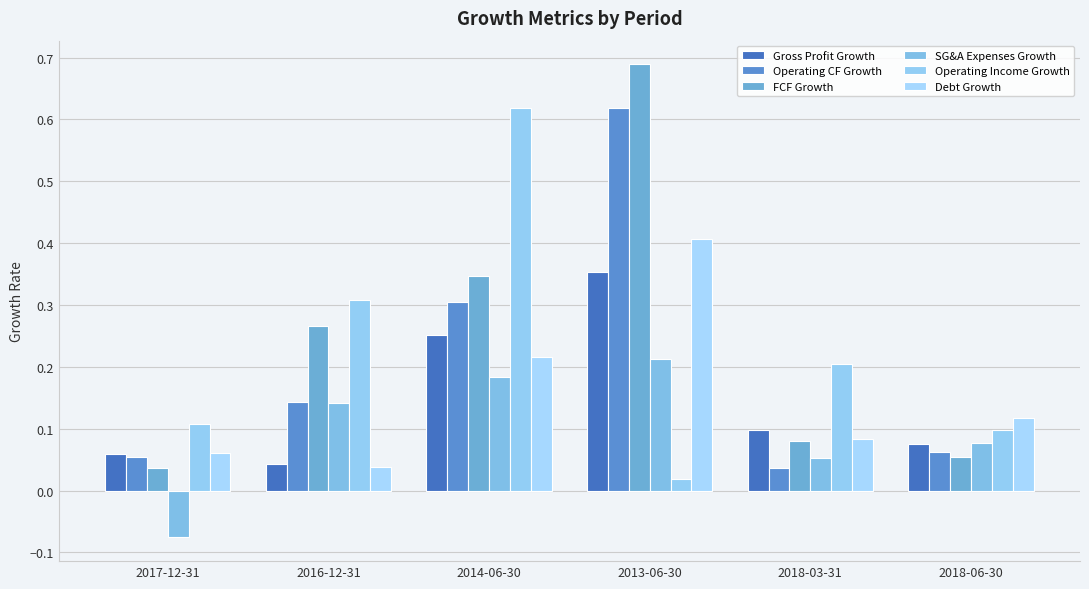

Count the number of data series in this chart.

6